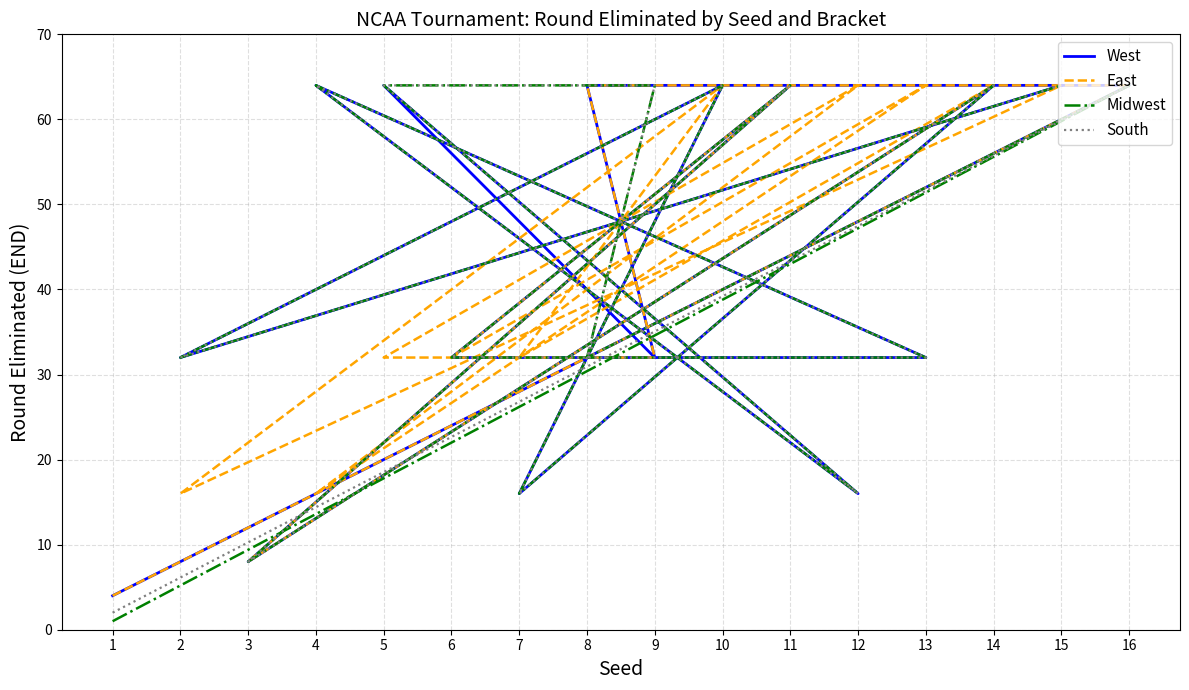

What is the minimum value shown in the chart?

1